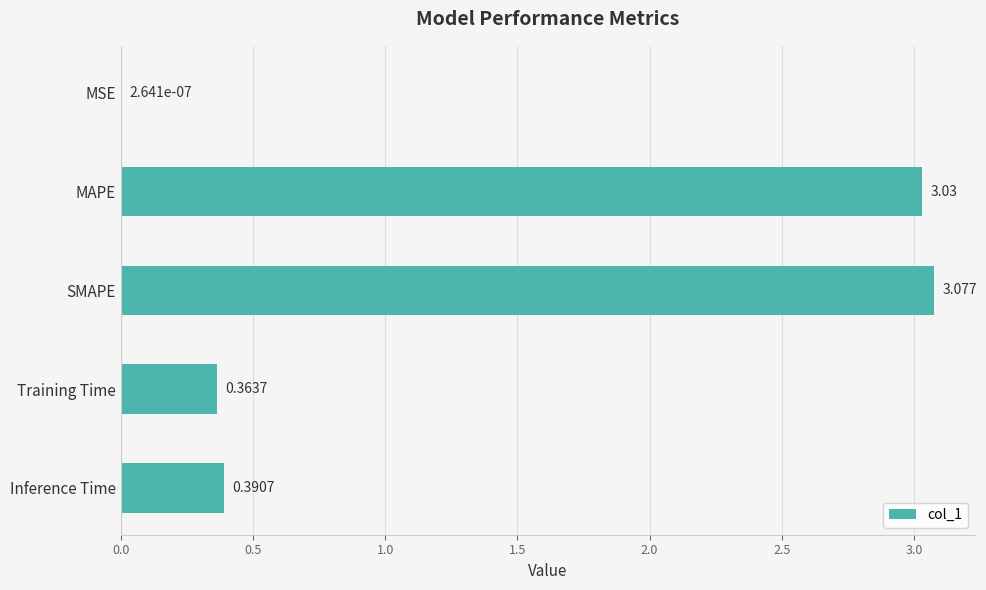

Between MSE and Training Time, which is larger?

Training Time